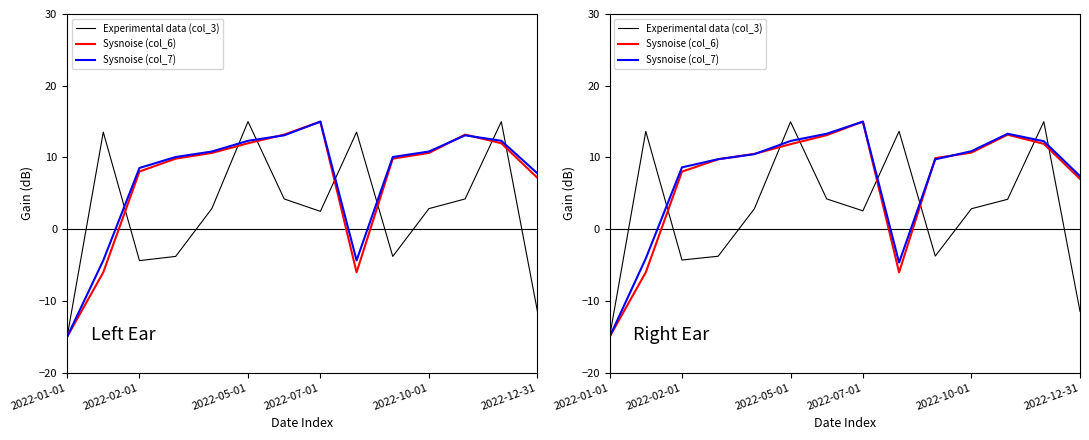

Count the number of data series in this chart.

3